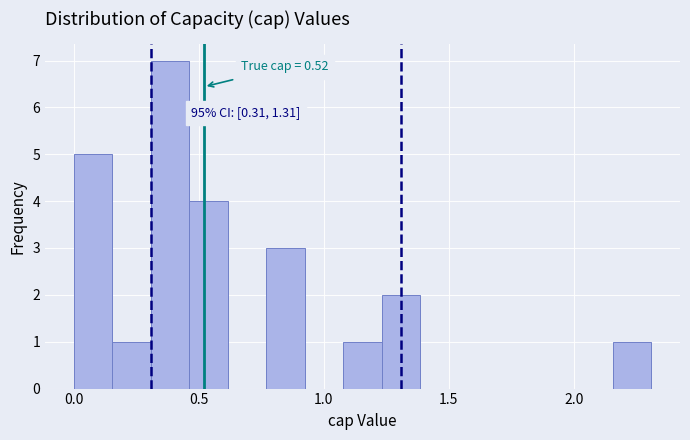

Around what value on the x-axis is the tallest bar? Give the approximate position of its centre, as read against the axis.

0.40